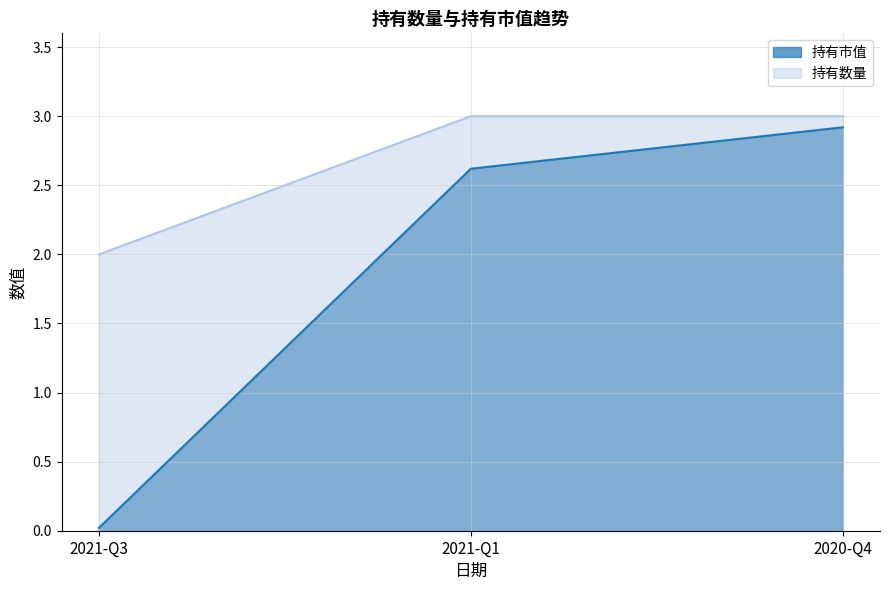

Which label corresponds to the smallest value in the chart?

2021-Q3